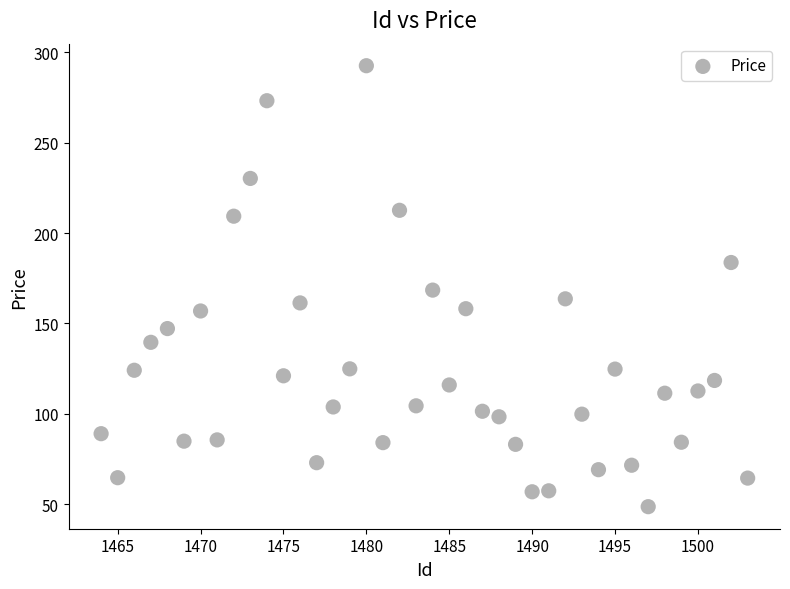

What is the range of Y values (max minus min)?

243.9